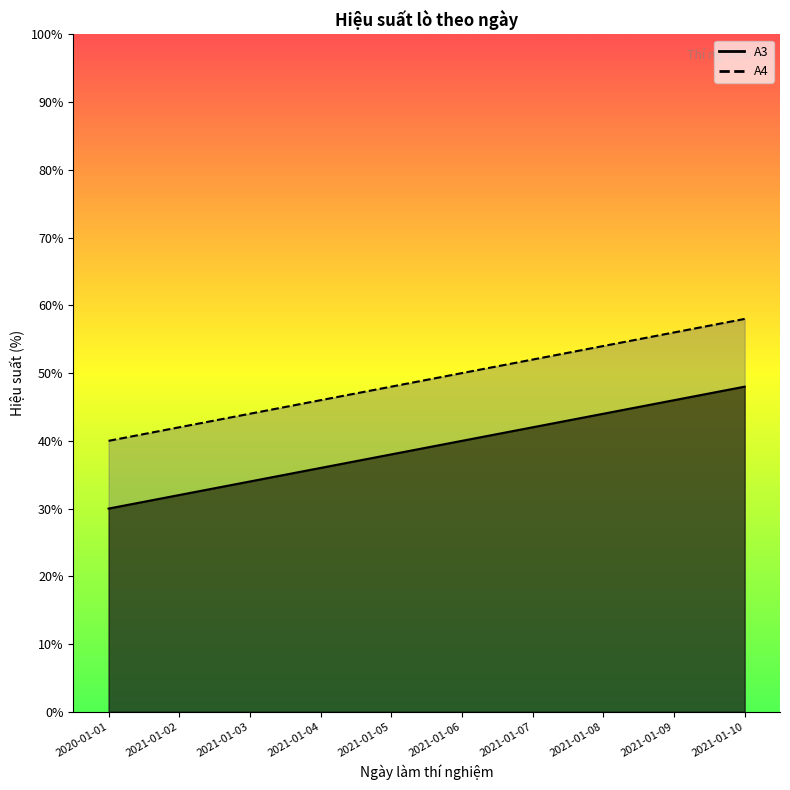

What position from the right is 2021-01-09?

2